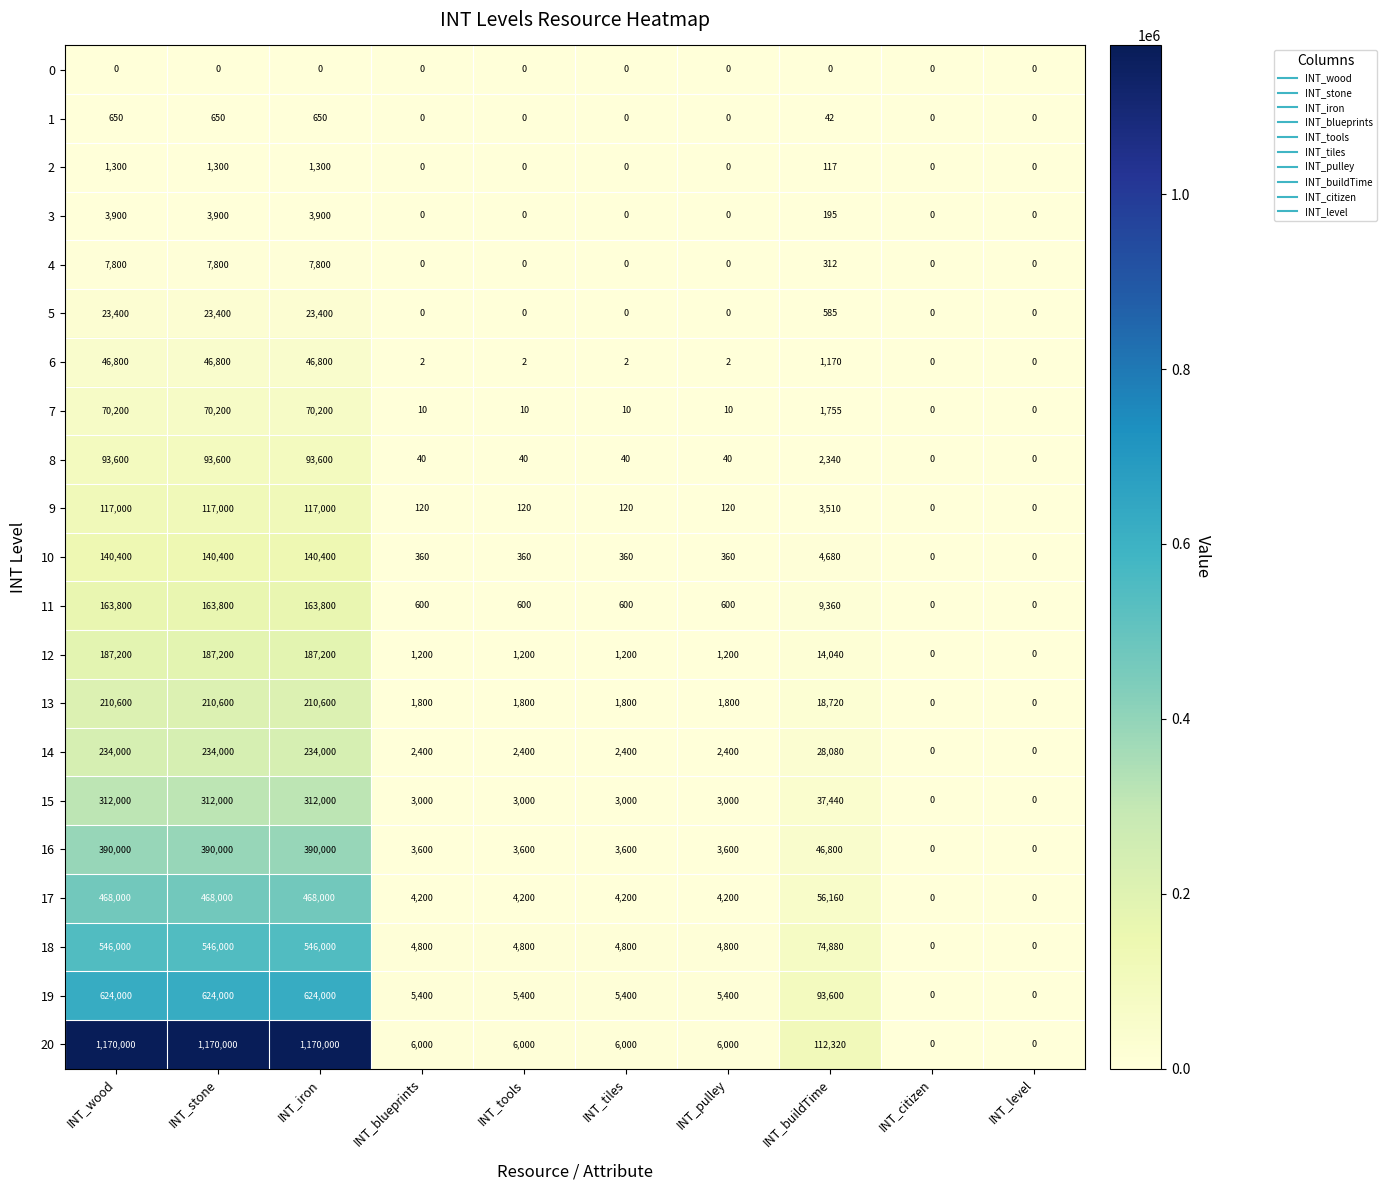

At which label does 15 first exceed 3000?

INT_wood